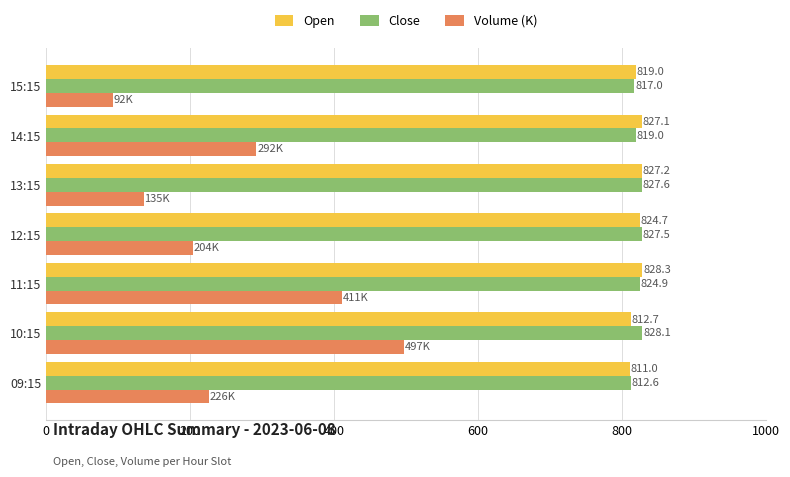

Where is Volume (K) nearest to the value 294?

14:15